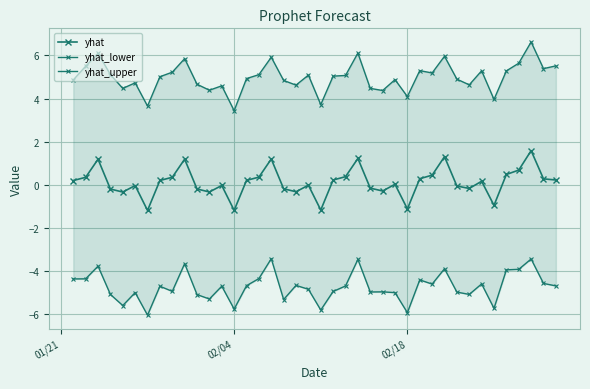

How many lines are shown in the chart?

3